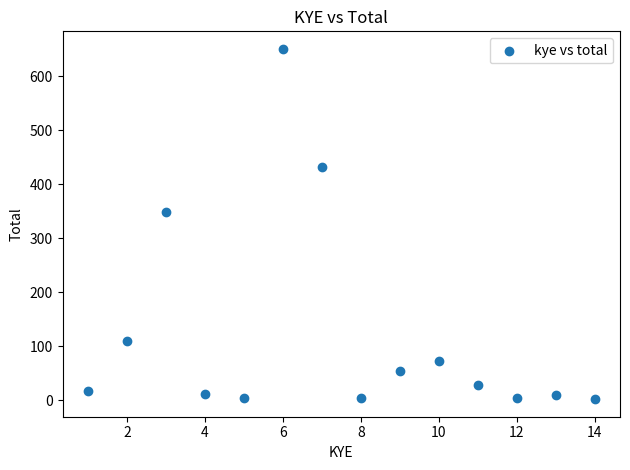

What is the range of Y values (max minus min)?

649